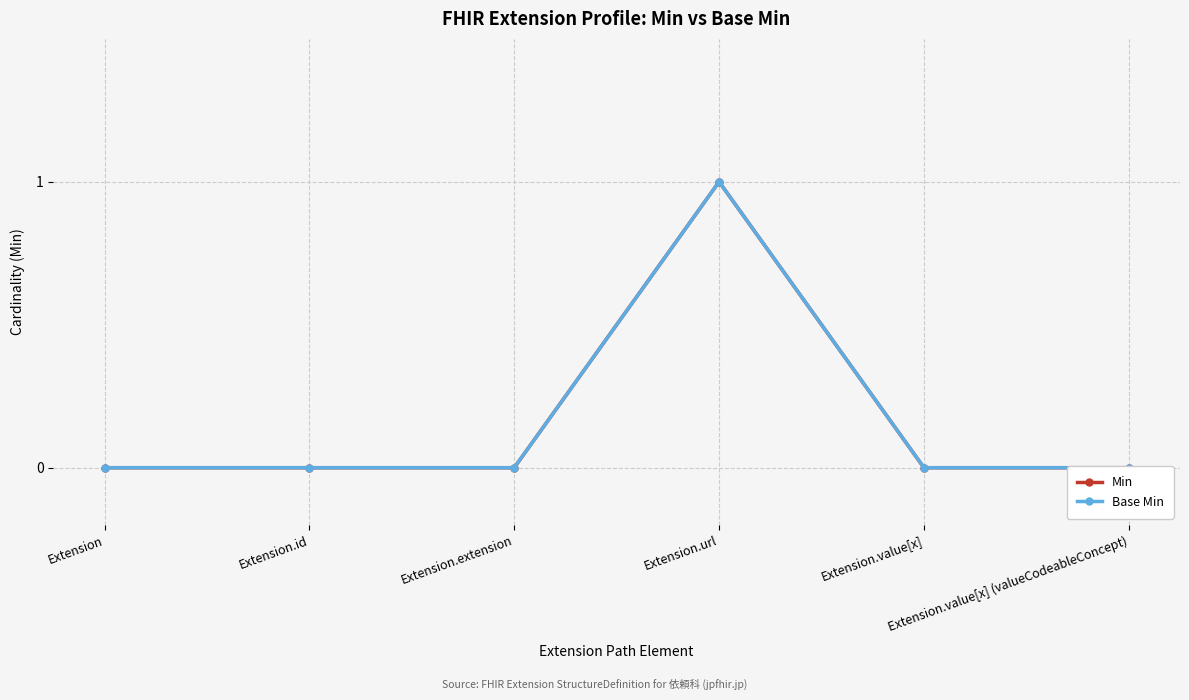

Rank the series by their maximum value, from highest to lowest.

Min, Base Min